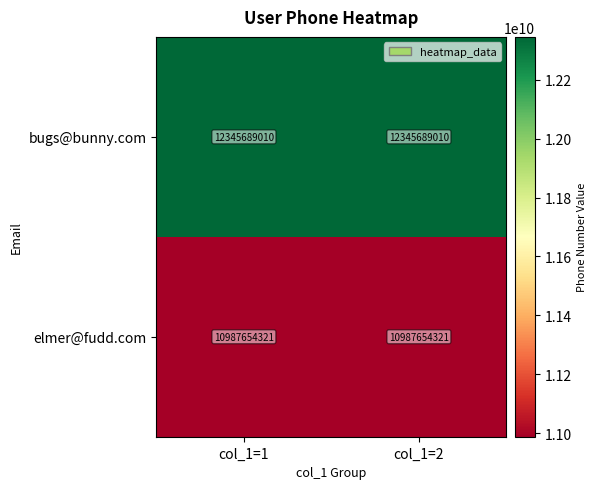

List the series in order of their overall mean, highest first.

bugs@bunny.com, elmer@fudd.com